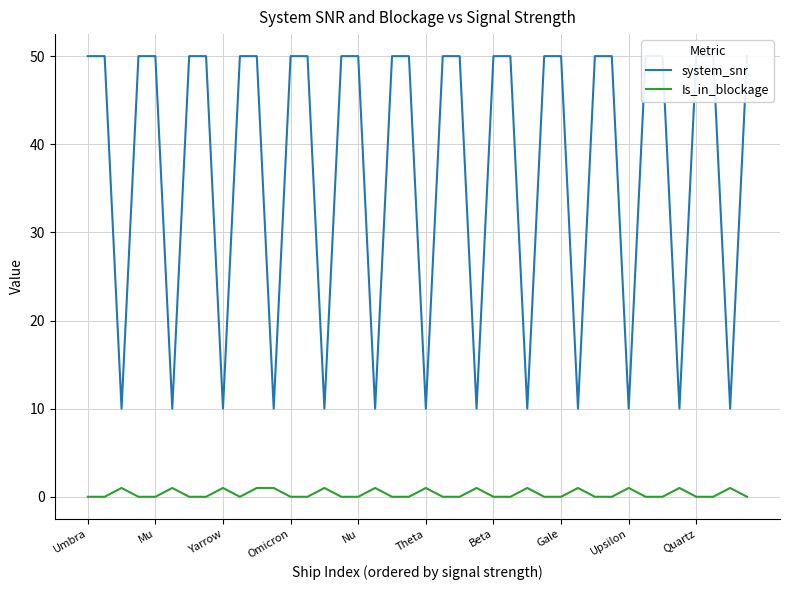

List the labels in order of system_snr value, smallest first.

Yarrow, Theta, Upsilon, 11, 14, 17, 20, 23, 26, 29, 32, 35, 38, Umbra, Mu, Omicron, Nu, Beta, Gale, Quartz, 10, 12, 13, 15, 16, 18, 19, 21, 22, 24, 25, 27, 28, 30, 31, 33, 34, 36, 37, 39